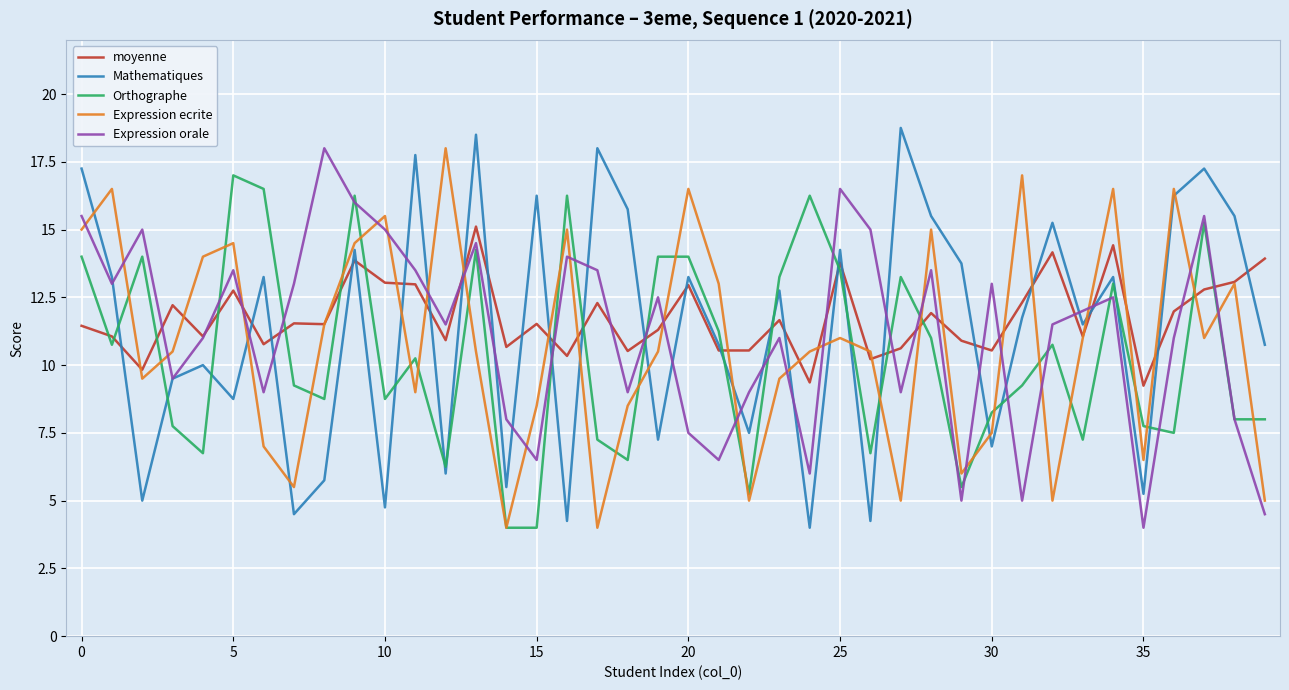

What is the minimum value shown in the chart?

4.0